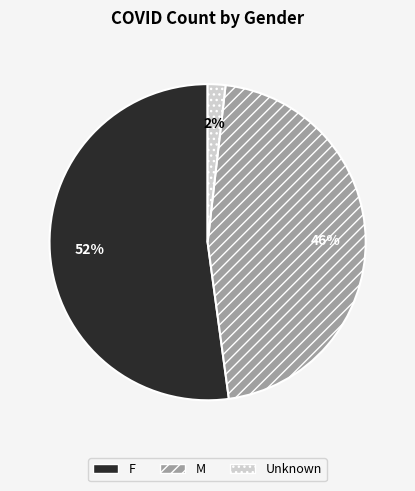

What is the ratio of the value at F to the value at M?

1.1